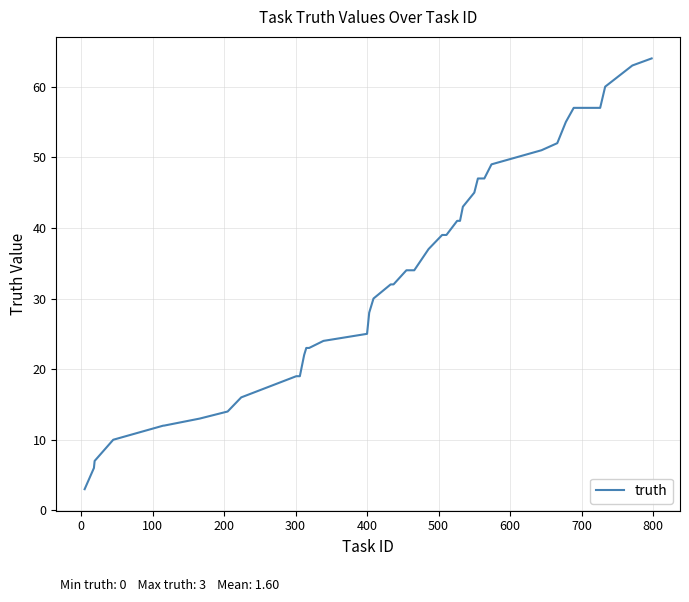

What is the difference between the maximum and minimum values?

61